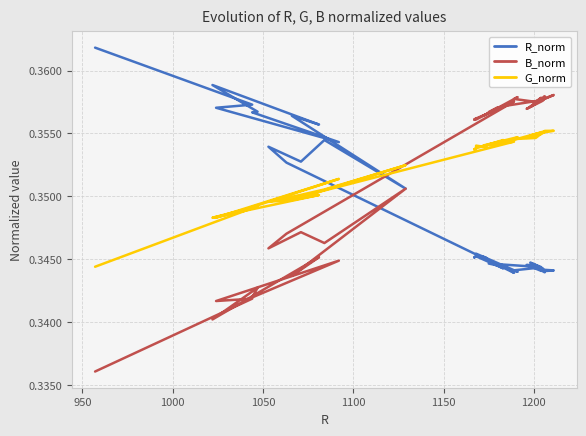

How many lines are shown in the chart?

3